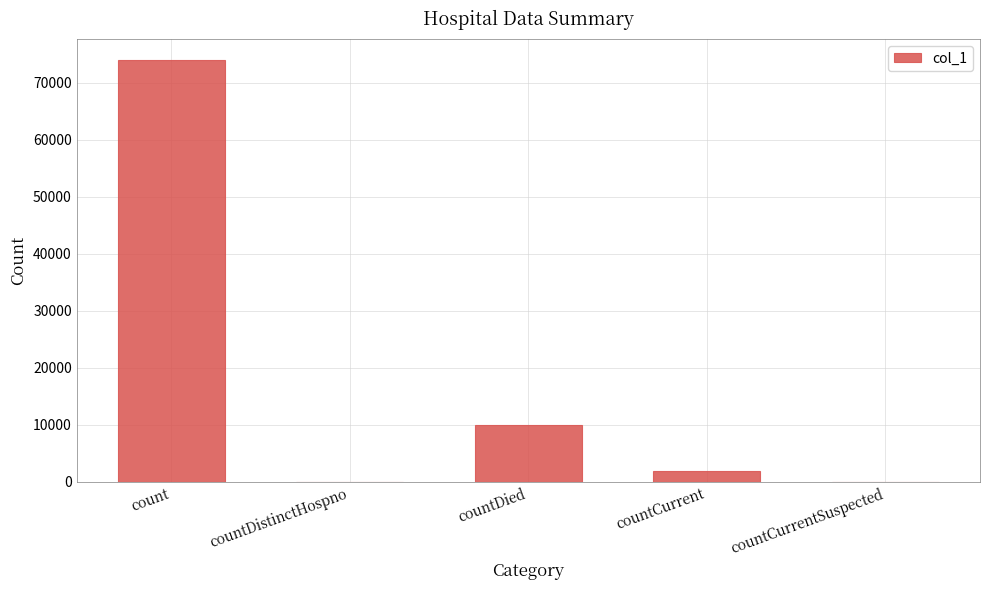

Which label corresponds to the largest value in the chart?

count